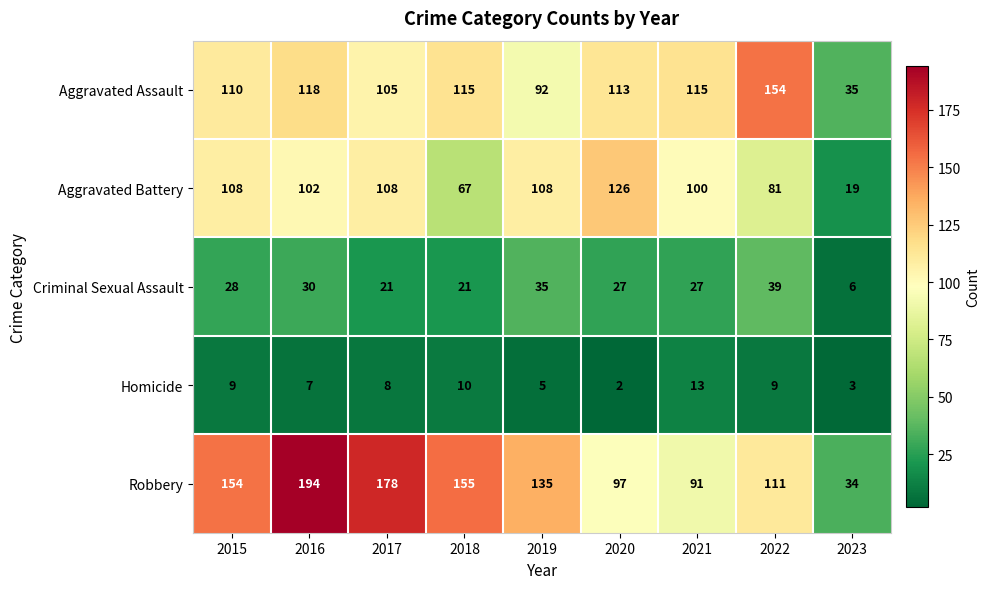

At how many categories does at least one series exceed 40?

8